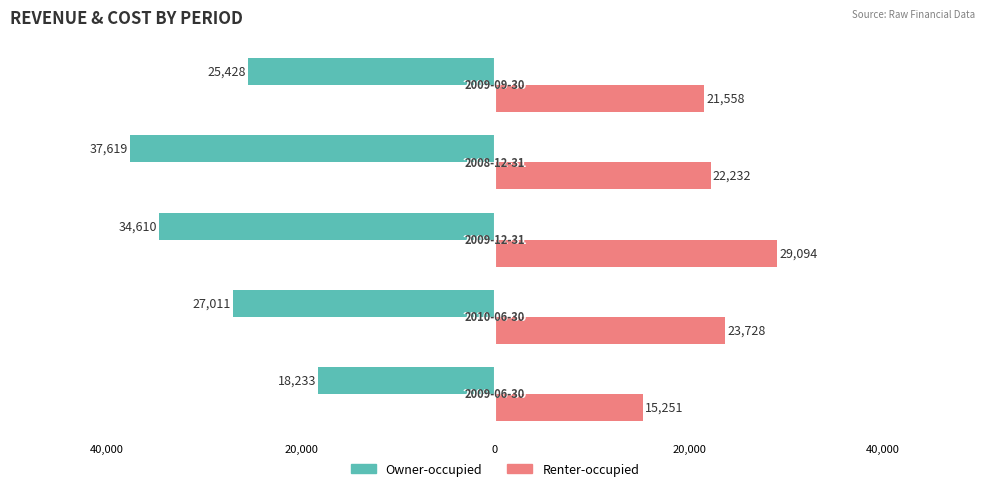

What are all the series names shown in the legend?

Owner-occupied, Renter-occupied